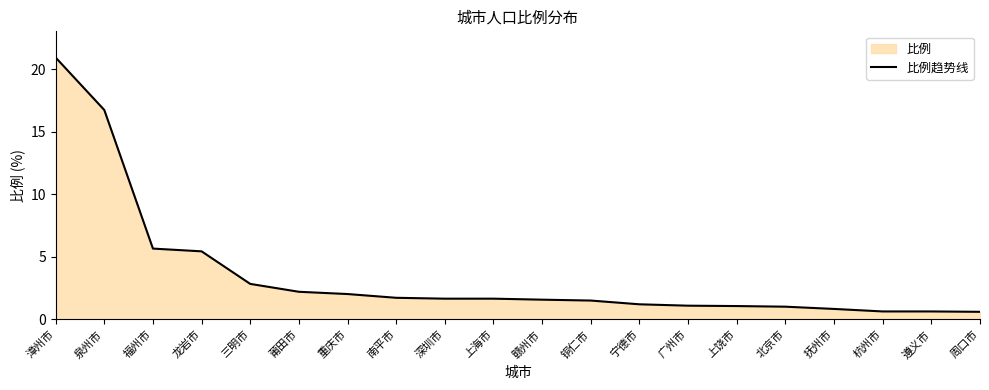

True or false: the data shows 0.6 at 周口市.

True